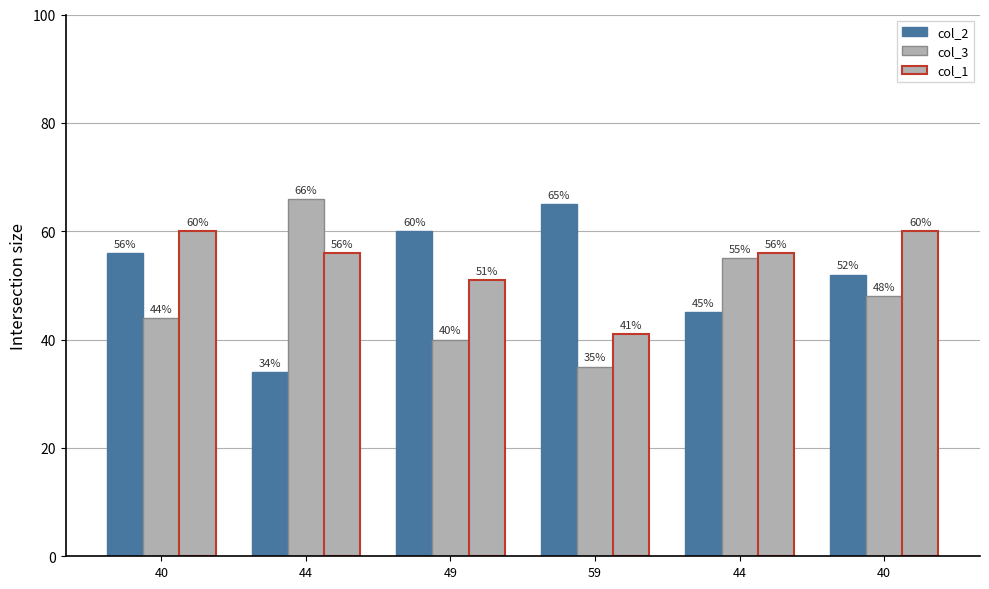

At which label is col_1 closest to 50?

49